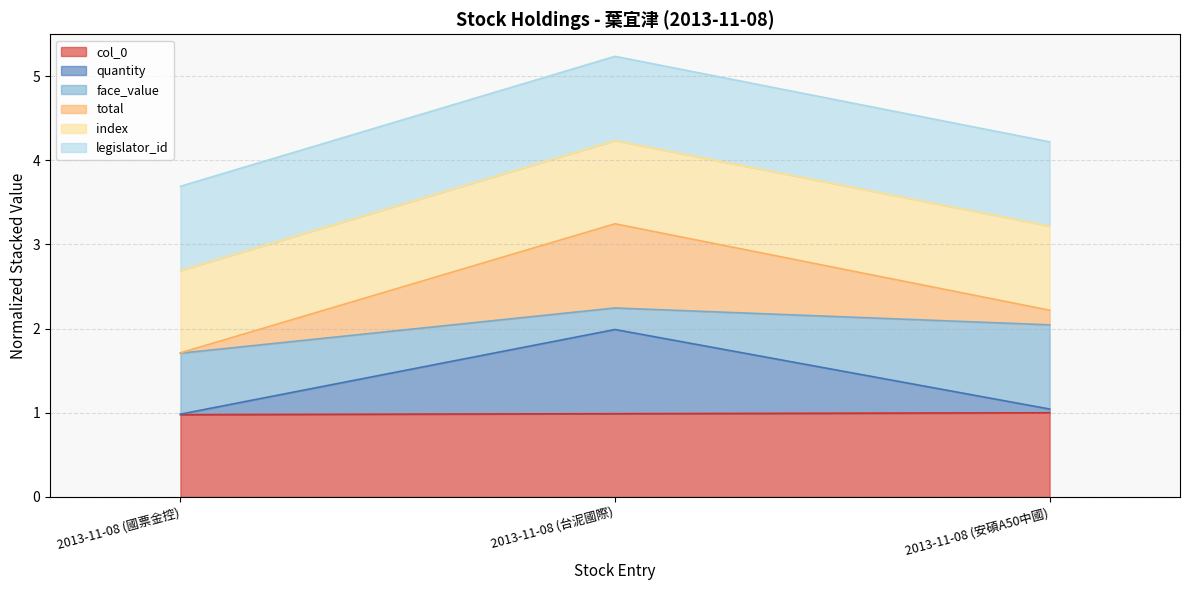

Is it true that quantity equals 2.0 at 2013-11-08 (台泥國際)?

True